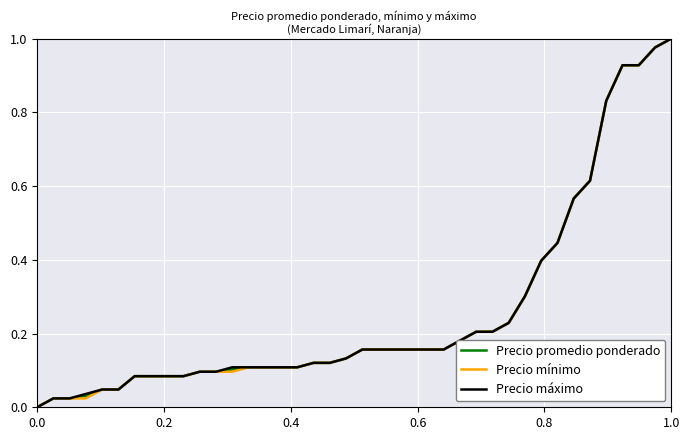

Rank the series by their average value, from lowest to highest.

Precio mínimo, Precio promedio ponderado, Precio máximo